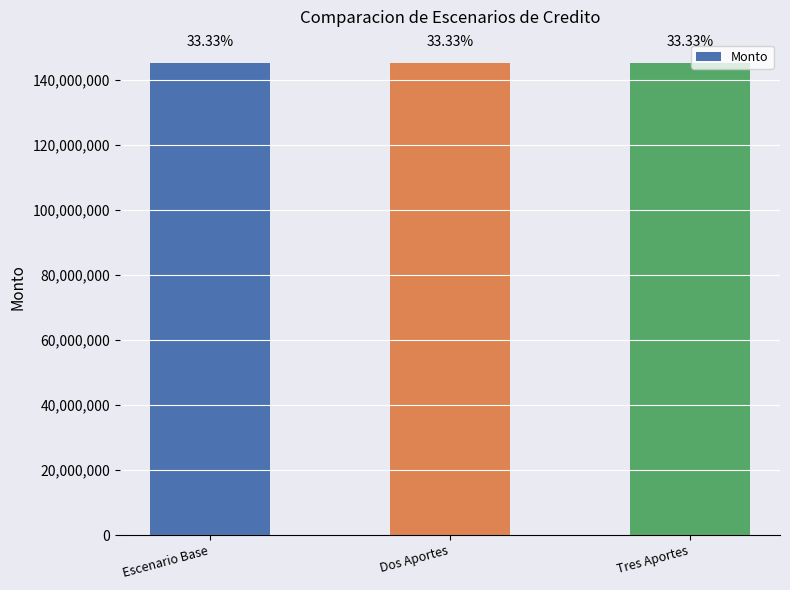

What is the greatest value displayed?

145000000